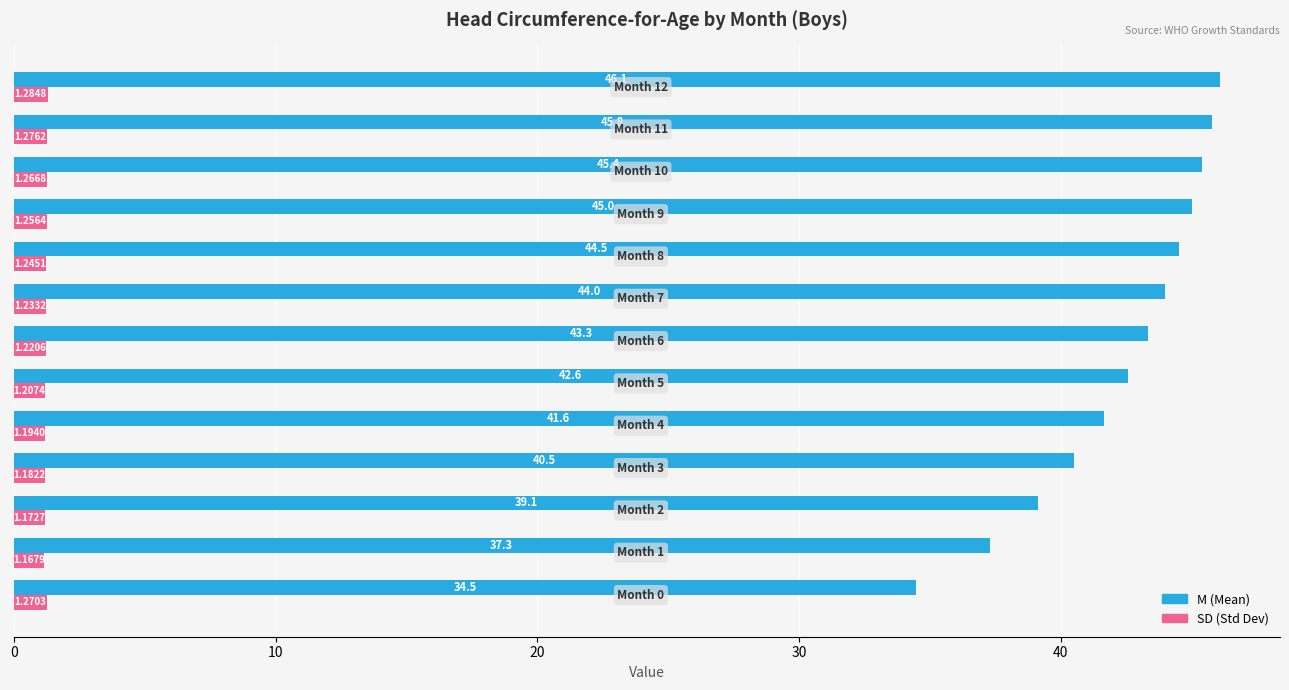

List the series in order of their overall mean, lowest first.

SD (Std Dev), M (Mean)